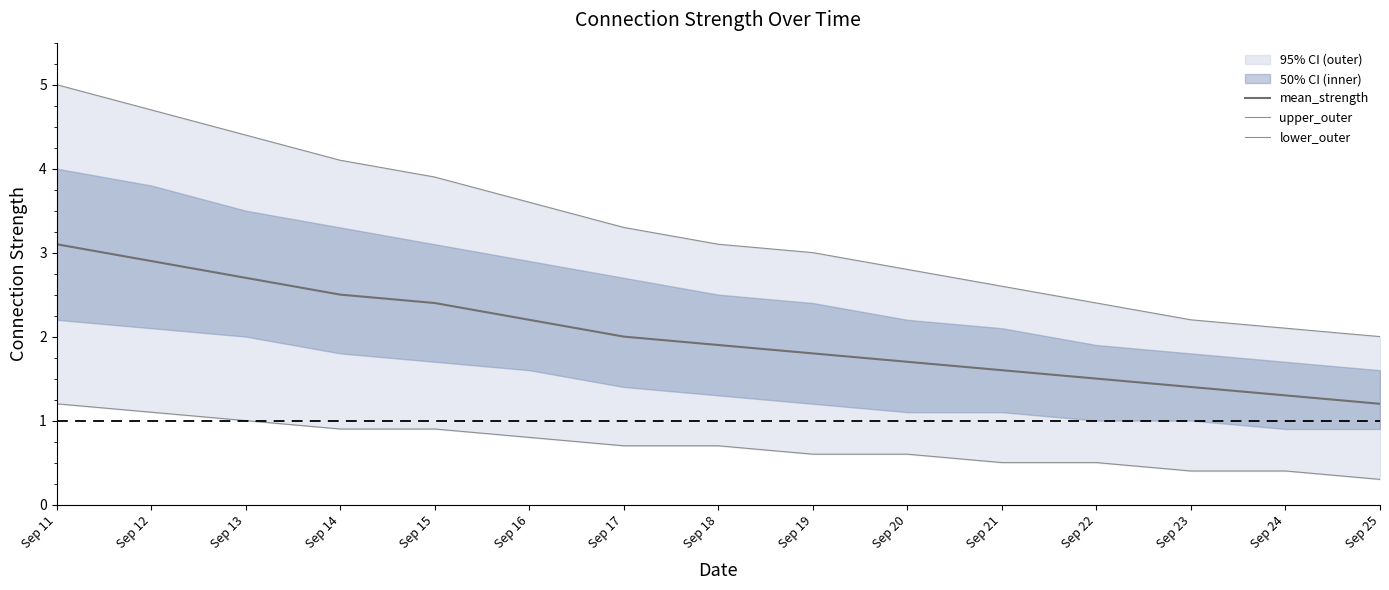

At Sep 16, list the series in order from largest to smallest.

upper_outer, mean_strength, lower_outer